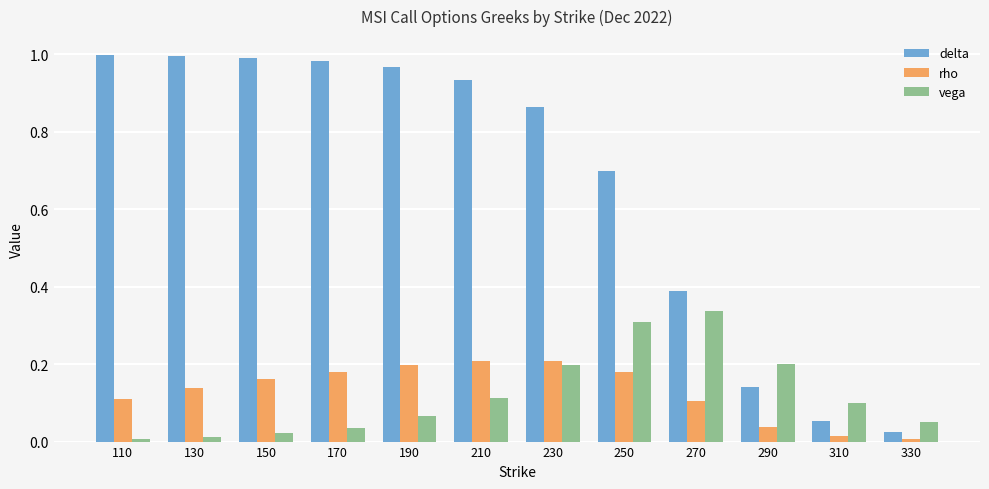

Which series has the largest total across all categories?

delta